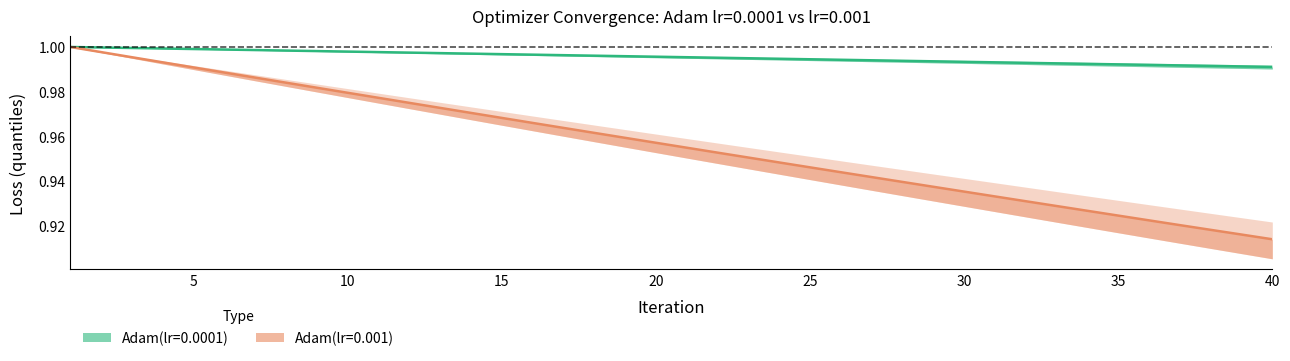

List the series in order of their peak value, highest first.

Adam(lr=0.0001)_q50, Adam(lr=0.0001)_q75, Adam(lr=0.001)_q50, Adam(lr=0.001)_q75, Adam(lr=0.0001)_q25, Adam(lr=0.001)_q25